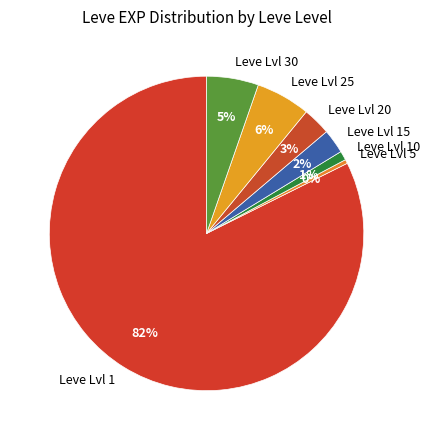

Is it true that Leve Lvl 15 is 14% of the pie?

False